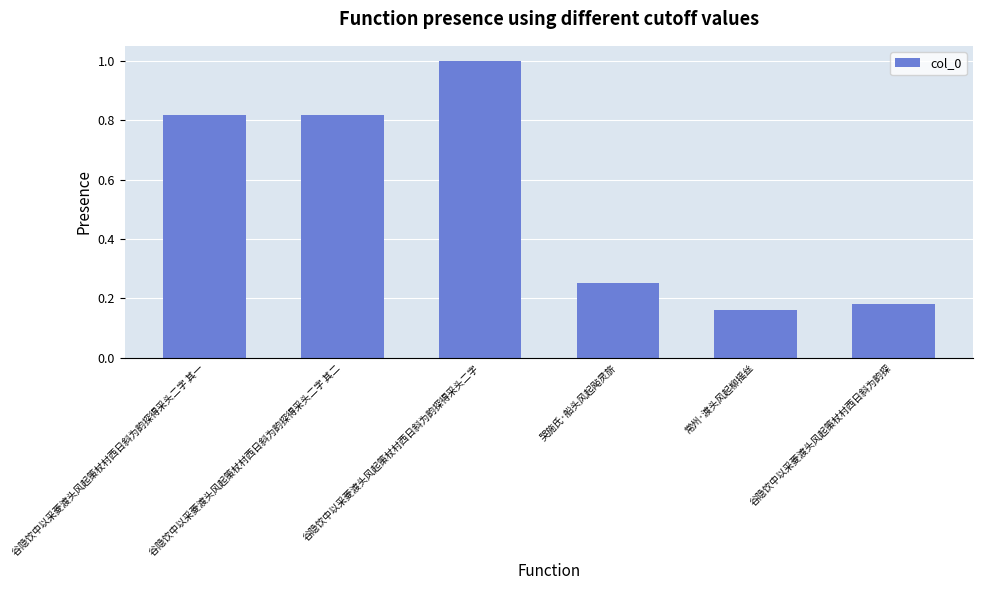

What is the sum of the values at 谷隐饮中以采菱渡头风起策杖村西日斜为韵探得采头二字 and 谷隐饮中以采菱渡头风起策杖村西日斜为韵探?

1.2